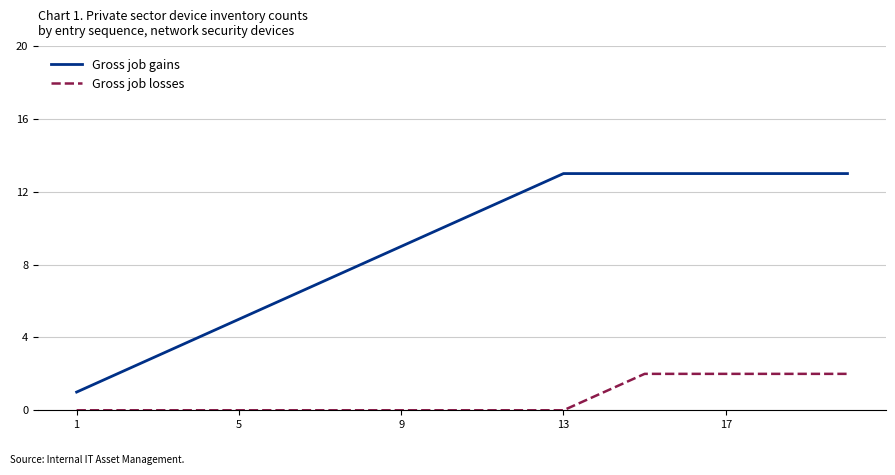

Count the Gross job losses values in the range 0 to 2.

20